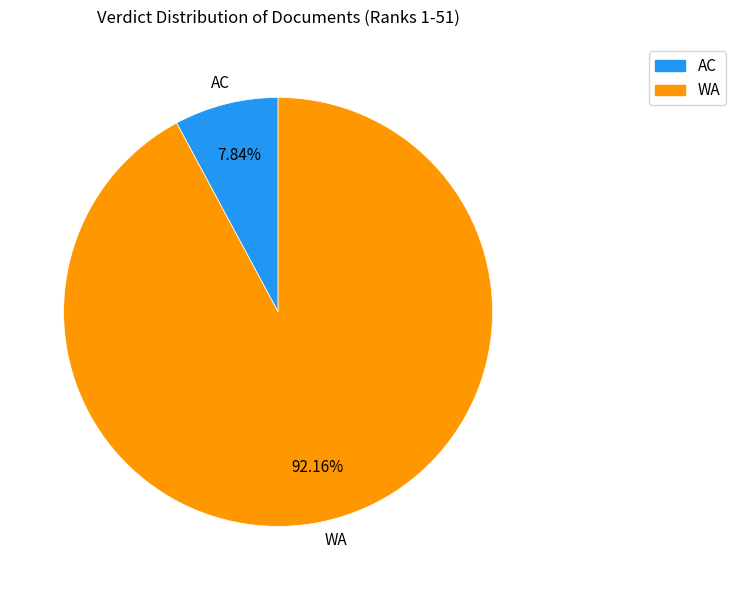

What portion of the pie excludes WA?

7.8%